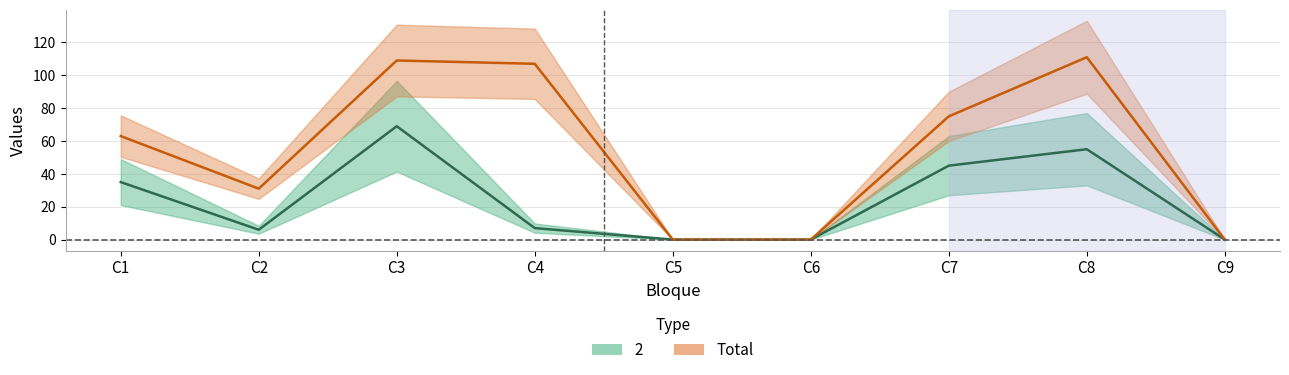

Reading left to right, transcribe all the data shown in this chart.

63	31	109	107	0	0	75	111	0